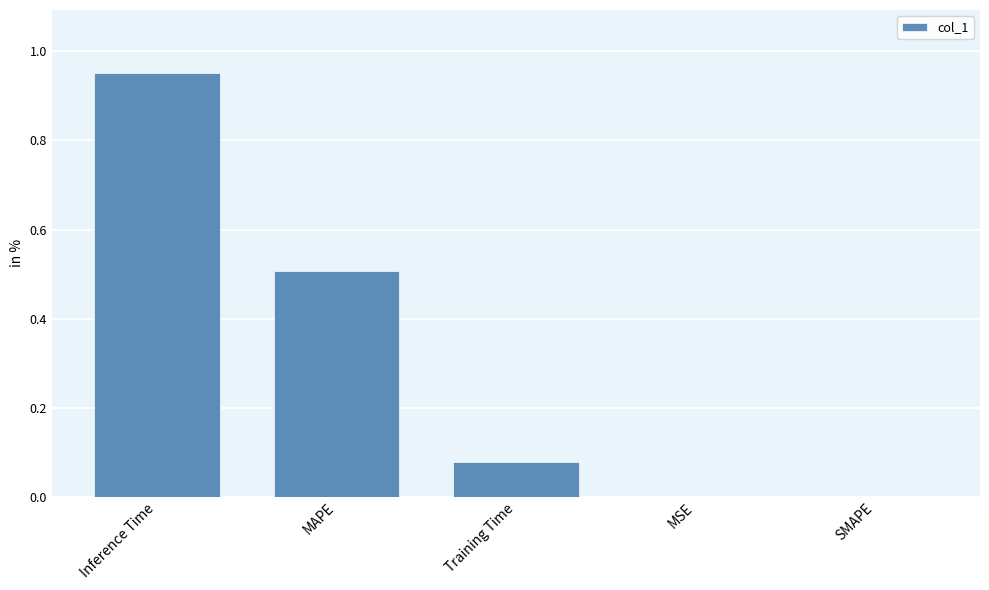

The chart shows a value of 0.0 at MSE. True or false?

True